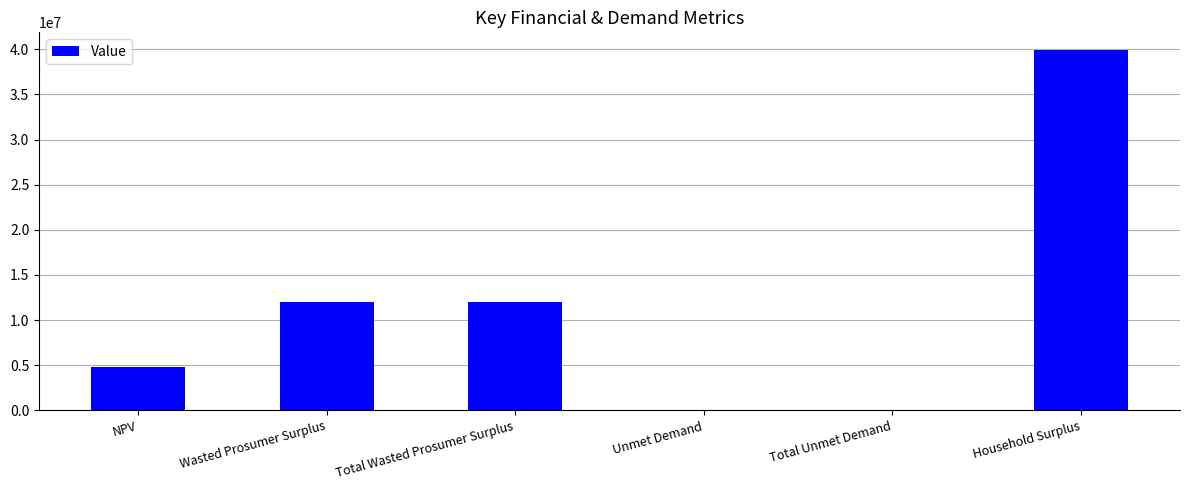

The value at NPV is 4775272.5. True or false?

True